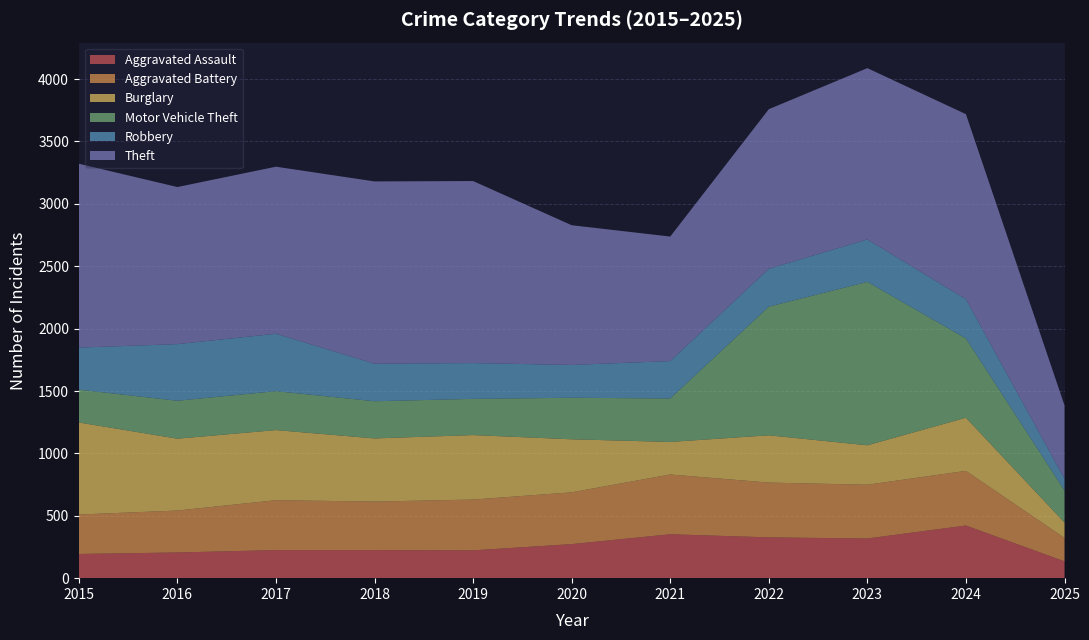

Reading left to right, extract all data points from this chart.

Aggravated Assault: 2015=194	2016=206	2017=225	2018=225	2019=223	2020=273	2021=352	2022=327	2023=318	2024=422	2025=135
Aggravated Battery: 2015=316	2016=336	2017=400	2018=389	2019=407	2020=415	2021=479	2022=439	2023=431	2024=438	2025=188
Burglary: 2015=738	2016=576	2017=562	2018=506	2019=517	2020=425	2021=261	2022=379	2023=316	2024=426	2025=123
Motor Vehicle Theft: 2015=263	2016=304	2017=312	2018=298	2019=290	2020=333	2021=348	2022=1031	2023=1310	2024=635	2025=257
Robbery: 2015=337	2016=454	2017=460	2018=301	2019=287	2020=263	2021=300	2022=304	2023=340	2024=315	2025=94
Theft: 2015=1474	2016=1259	2017=1339	2018=1461	2019=1459	2020=1120	2021=998	2022=1279	2023=1373	2024=1483	2025=588